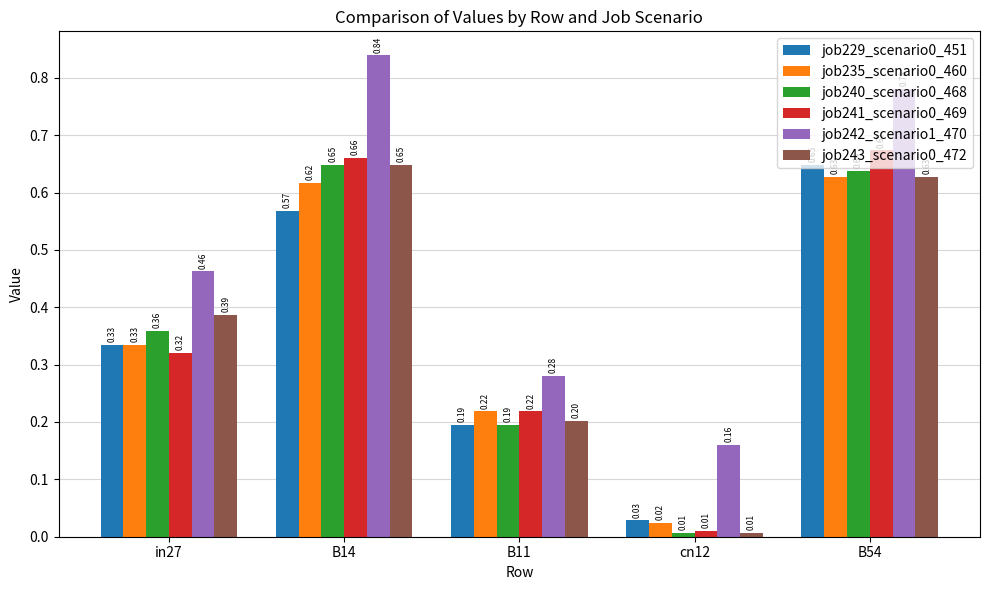

Which category has the lowest value in the job242_scenario1_470 series?

cn12